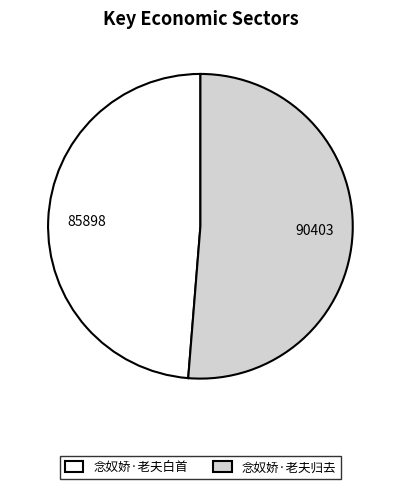

Does 念奴娇·老夫归去 account for over 50% of the chart?

Yes